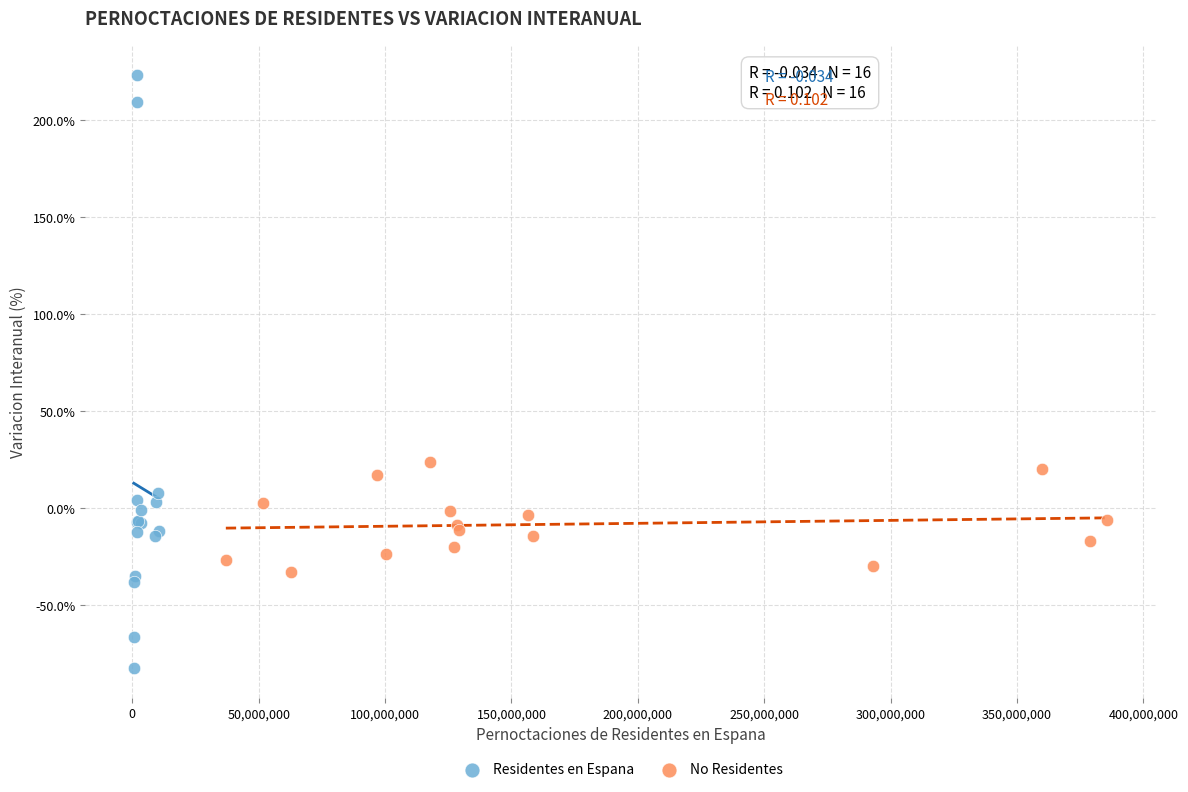

Which series has the widest spread of Y values?

Residentes en Espana